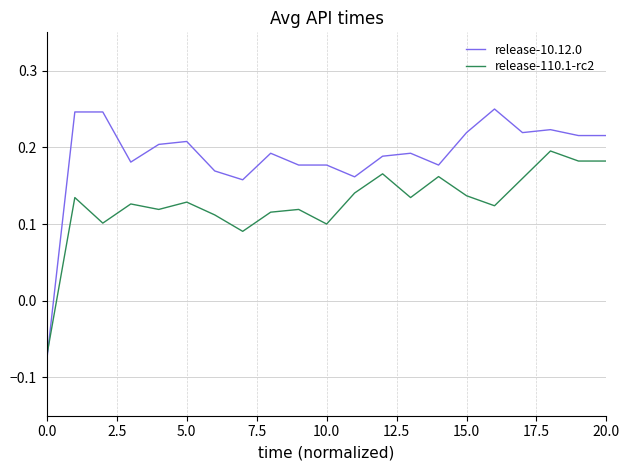

Which series has the largest total across all categories?

release-10.12.0